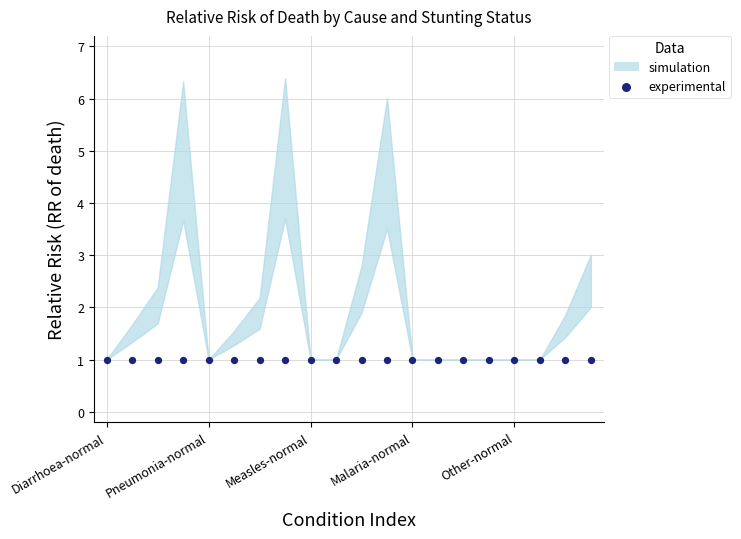

Is the value of 1-5 months at Malaria-moderate greater than the value of 12-23 months at Measles-mild?

No